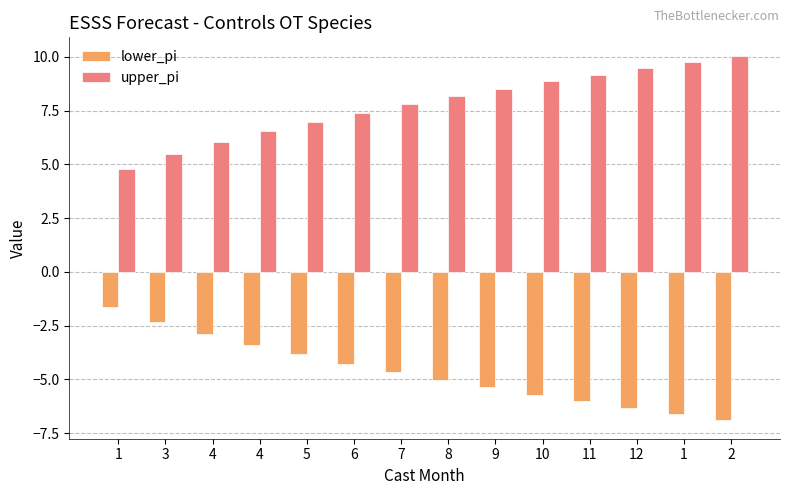

Count the number of data series in this chart.

2